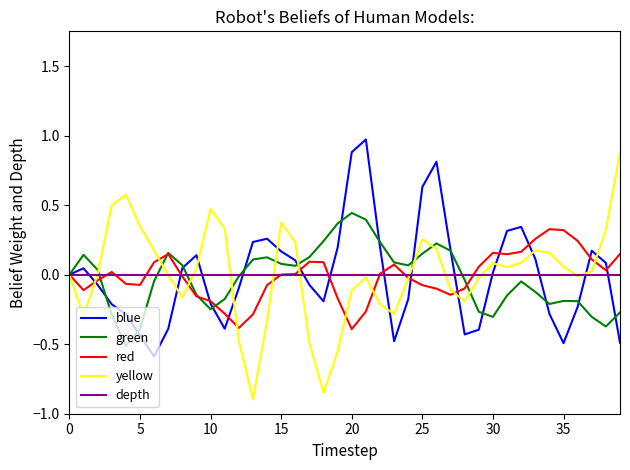

What is the minimum value shown in the chart?

-0.9